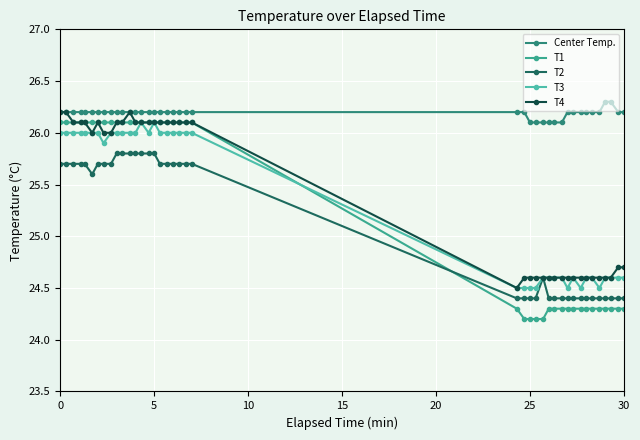

Is this an area chart (filled region under the line)?

No